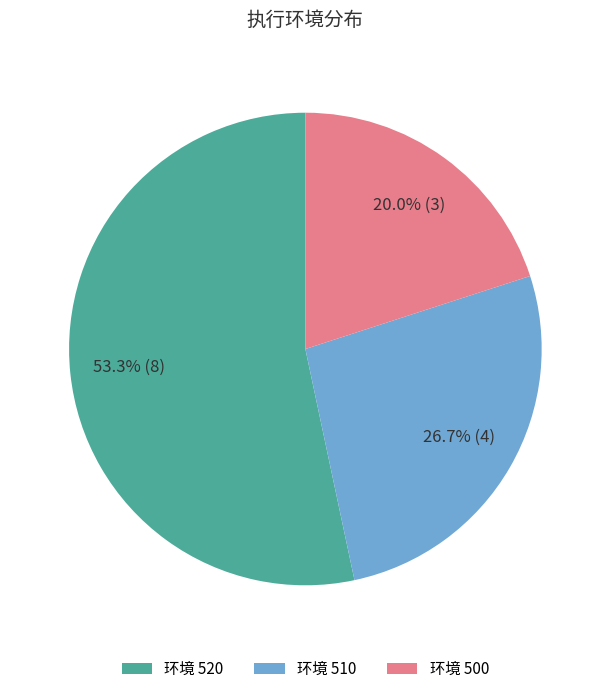

Does any single category account for the majority?

Yes